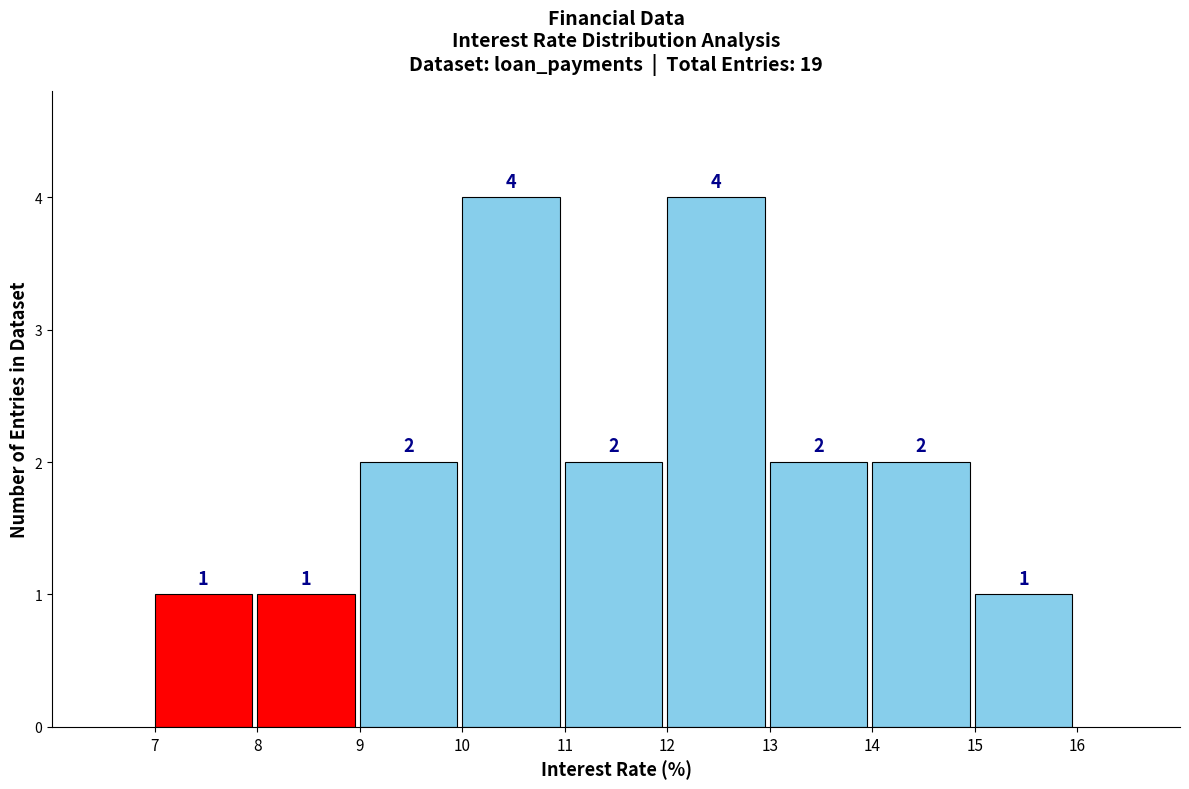

Reading left to right, what are all the values shown in this chart?

1	1	2	4	2	4	2	2	1